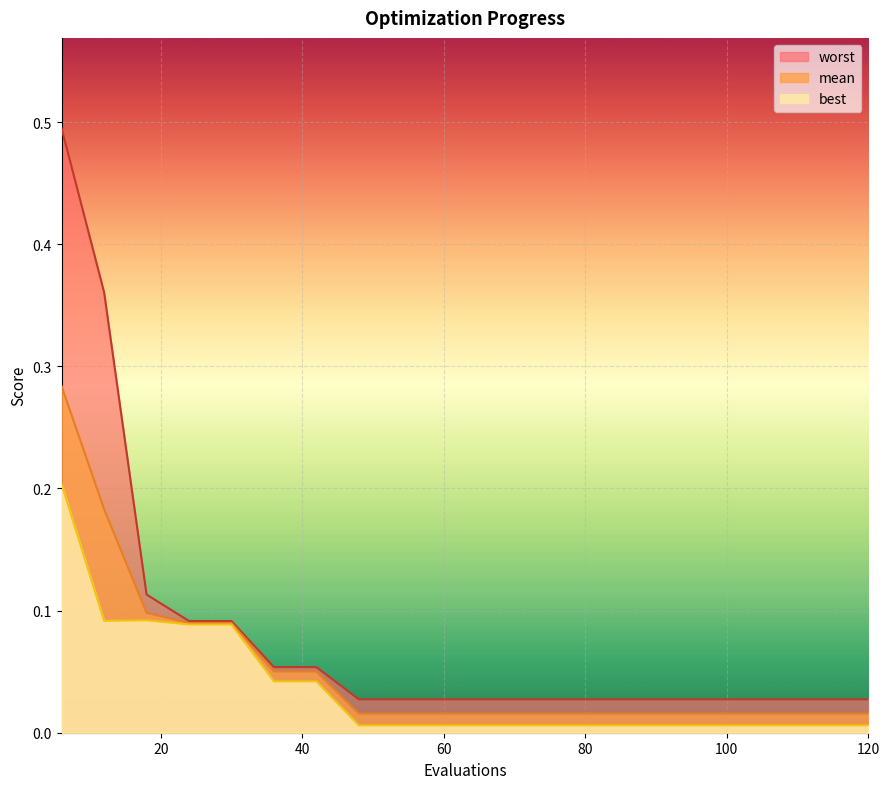

Reading right to left, list all the values displayed in this chart.

mean: 0.0	0.0	0.0	0.0	0.0	0.0	0.0	0.0	0.0	0.0	0.0	0.0	0.0	0.1	0.1	0.1	0.1	0.1	0.2	0.3
best: 0.0	0.0	0.0	0.0	0.0	0.0	0.0	0.0	0.0	0.0	0.0	0.0	0.0	0.0	0.0	0.1	0.1	0.1	0.1	0.2
worst: 0.0	0.0	0.0	0.0	0.0	0.0	0.0	0.0	0.0	0.0	0.0	0.0	0.0	0.1	0.1	0.1	0.1	0.1	0.4	0.5